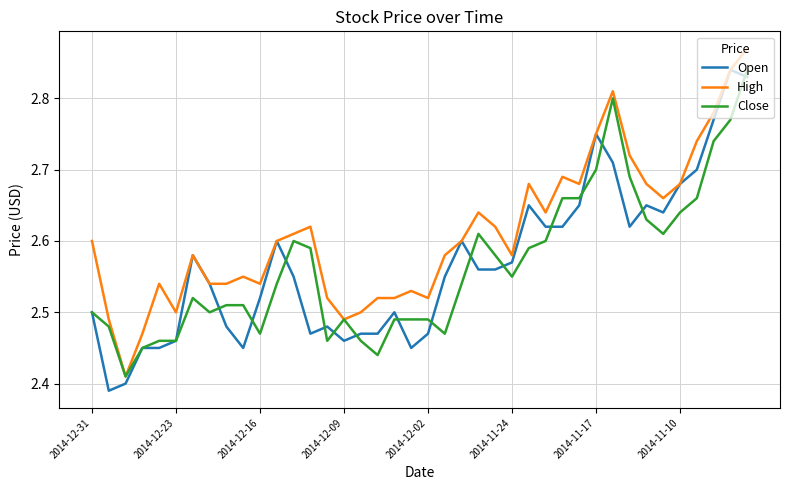

Which series has the largest total across all categories?

High